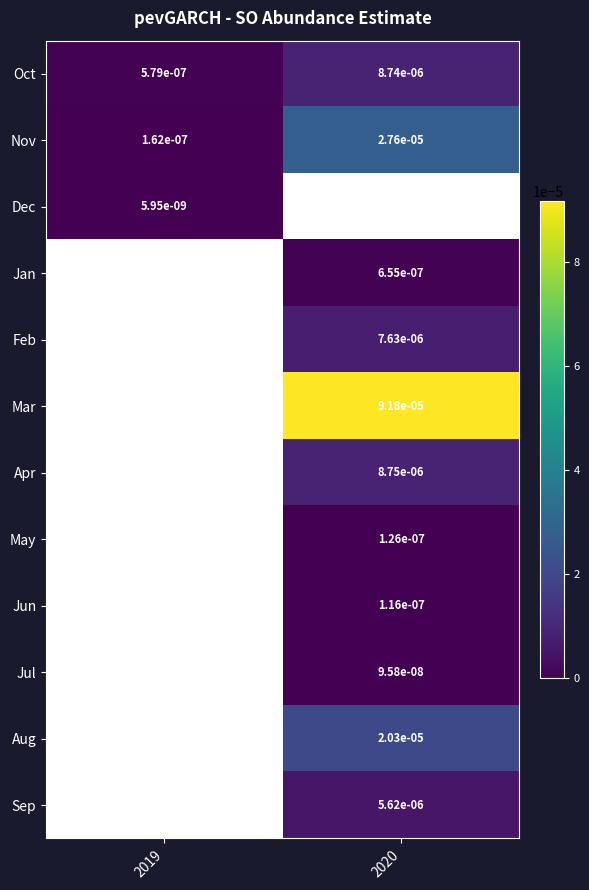

Is the value of Jun at 2020 greater than the value of Apr at 2020?

No